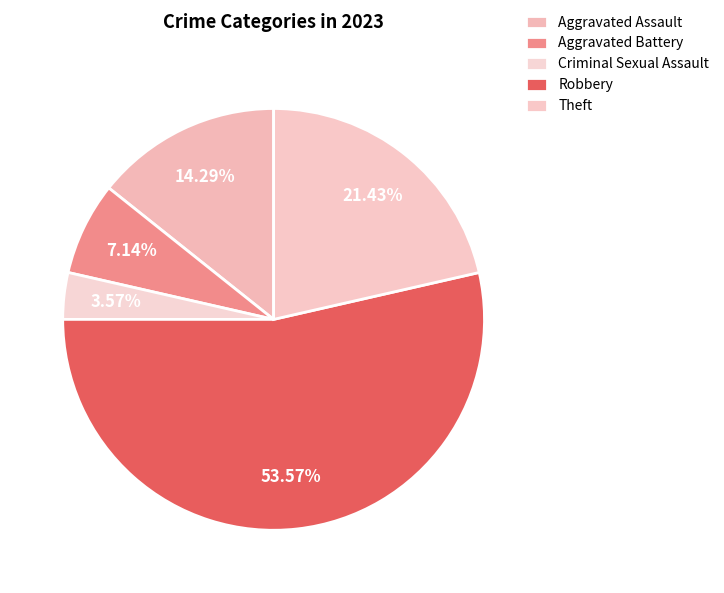

How many slices are in this pie chart?

5